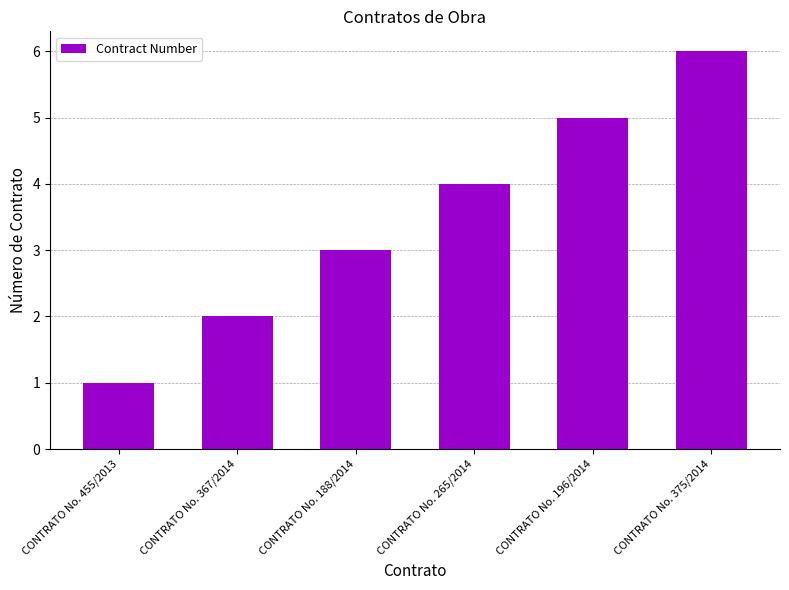

What is the average value?

4